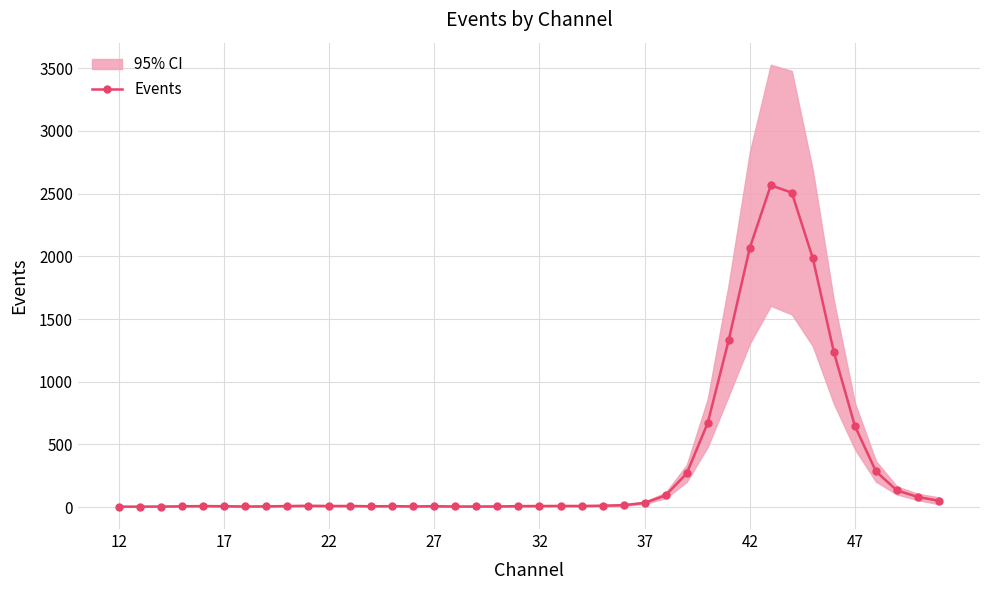

What is the highest value of the Events series?

2566.3